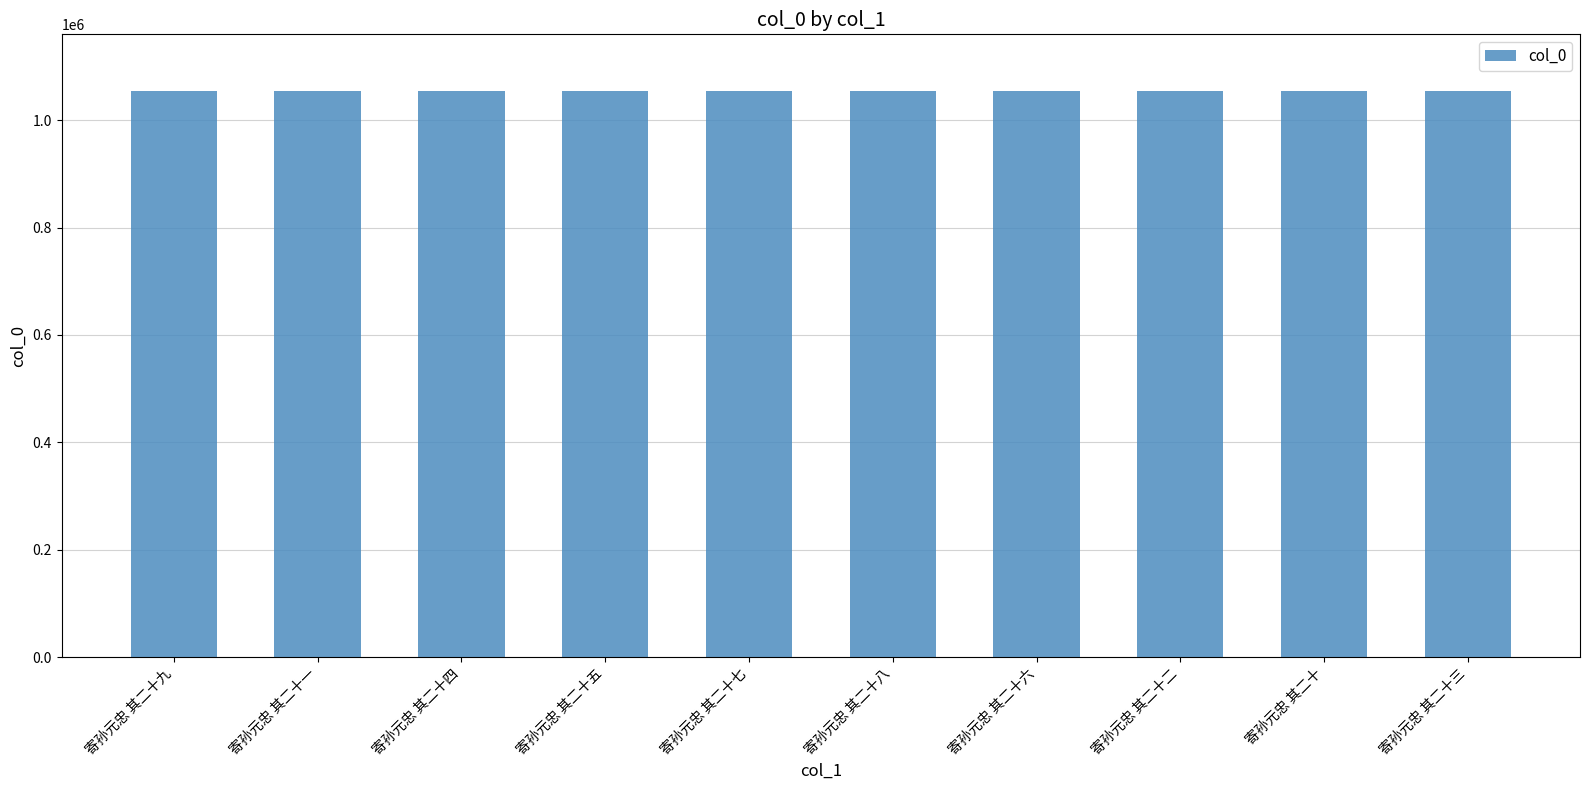

Approximately how many times larger is the value at 寄孙元忠 其二十二 compared to 寄孙元忠 其二十九?

1.0